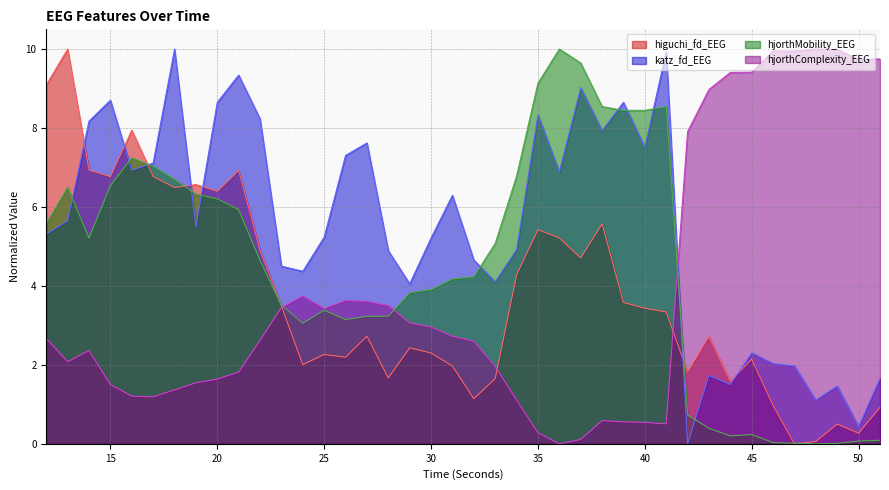

What is the difference between the second highest and second lowest values in the katz_fd_EEG series?

9.5